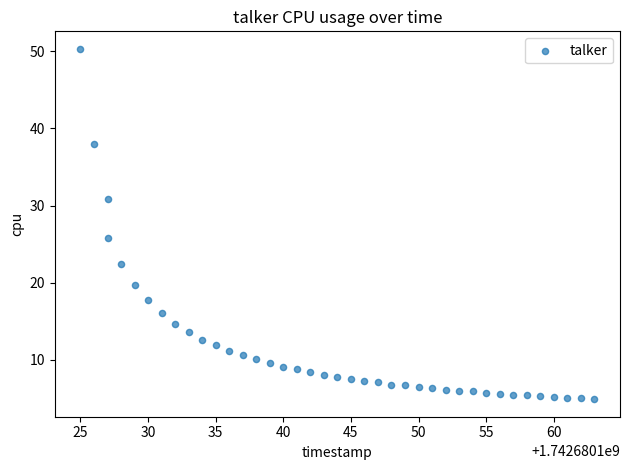

What Y value in the scatter plot is closest to 27?

25.8